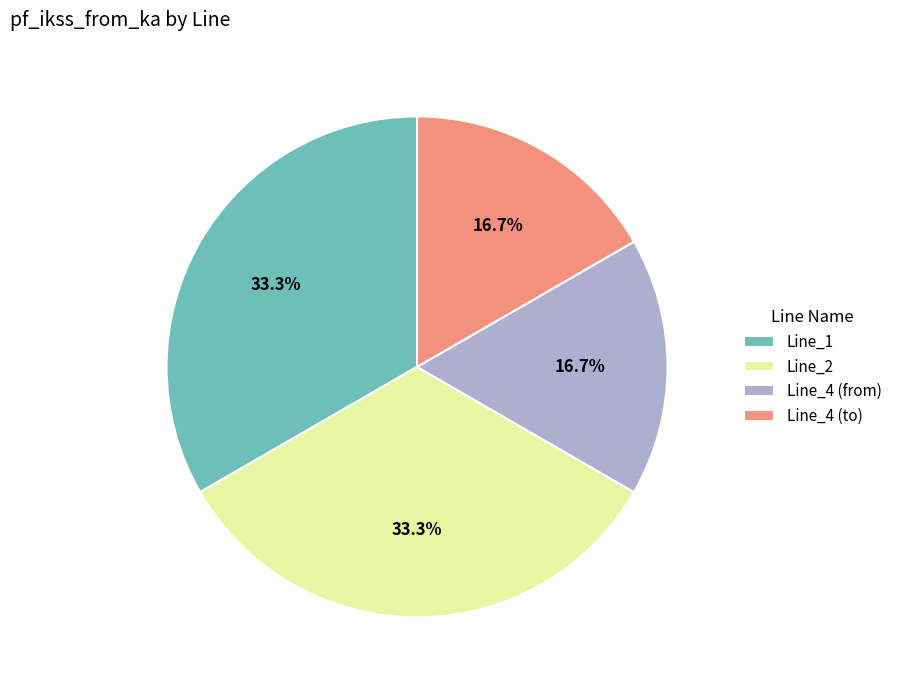

Is Line_4 (to) the majority of the pie?

No